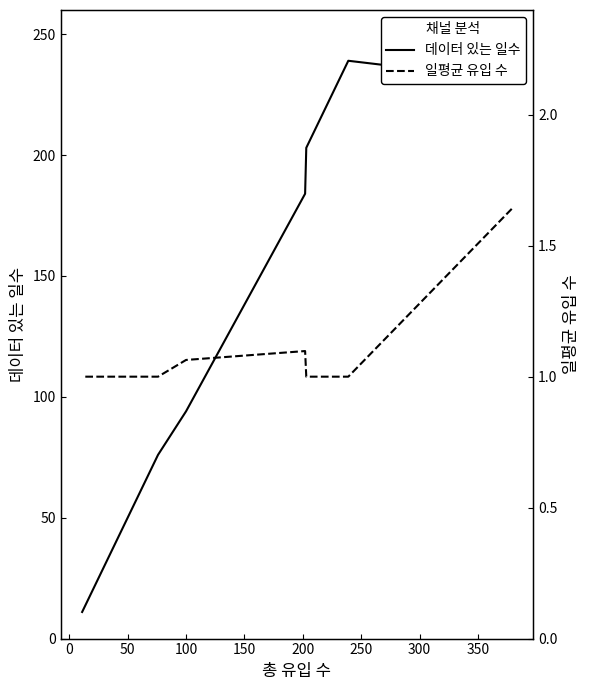

How many lines are shown in the chart?

2